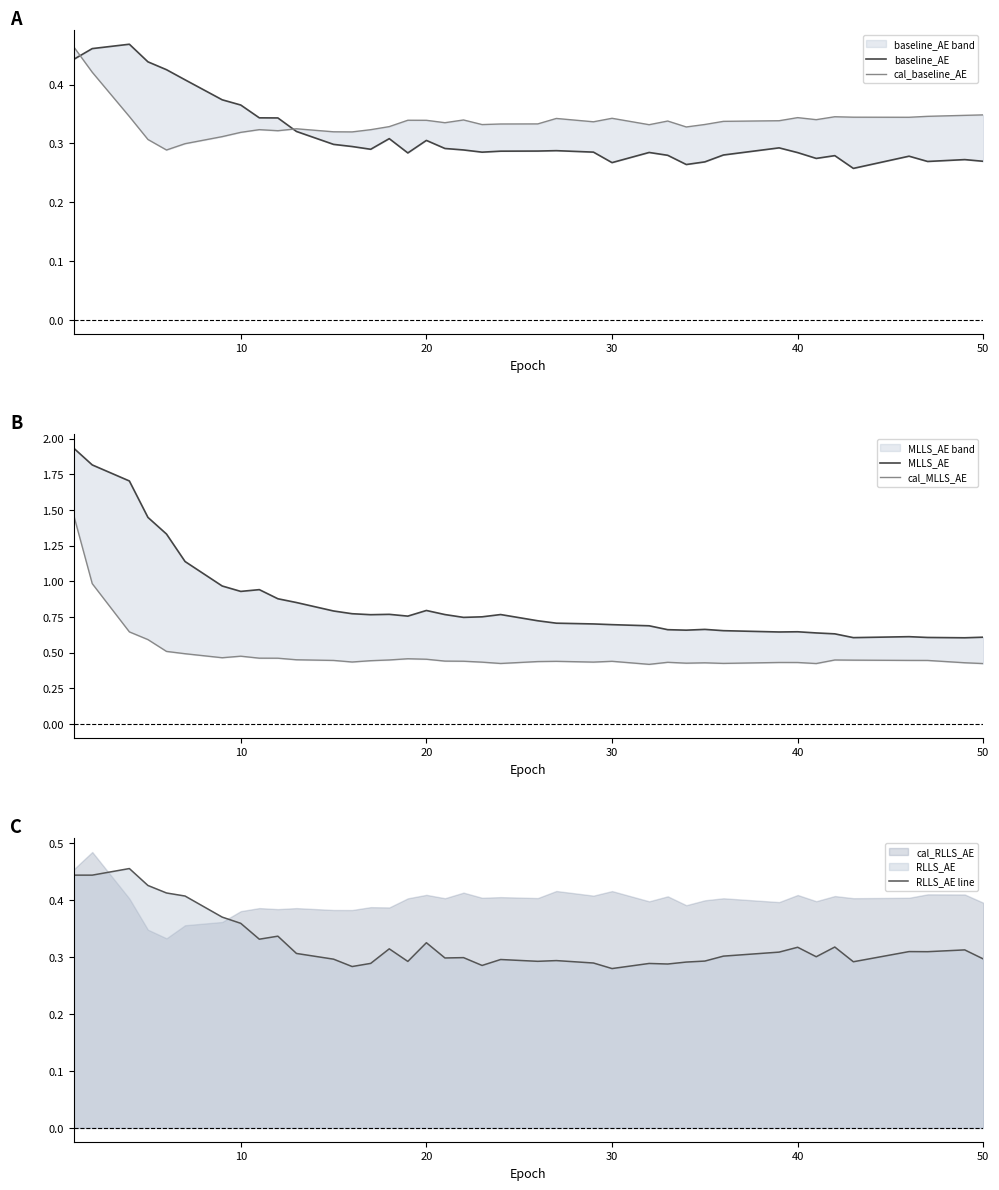

How many lines are shown in the chart?

5